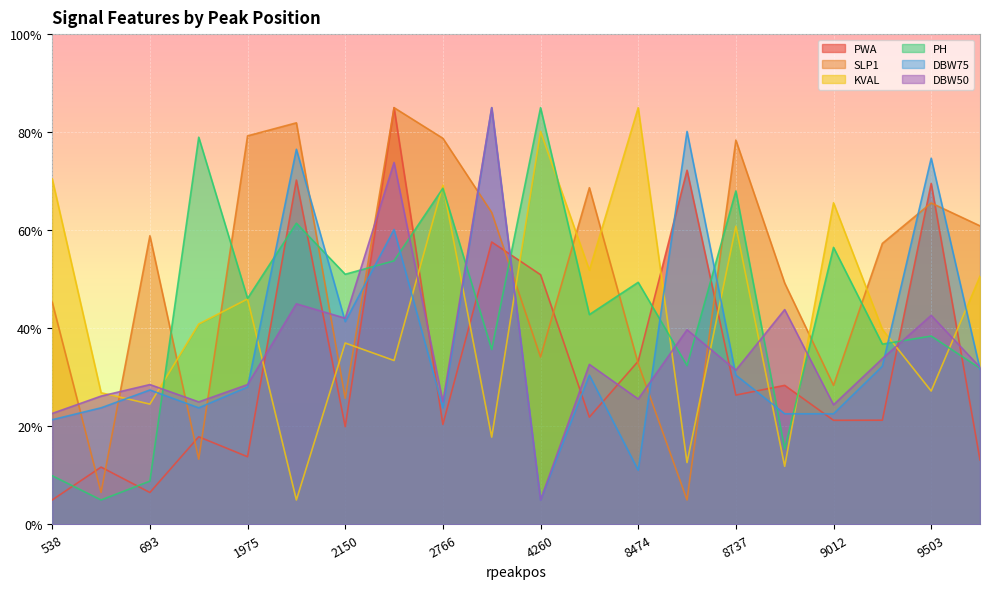

Which has a higher value, 9012 or 8821?

8821